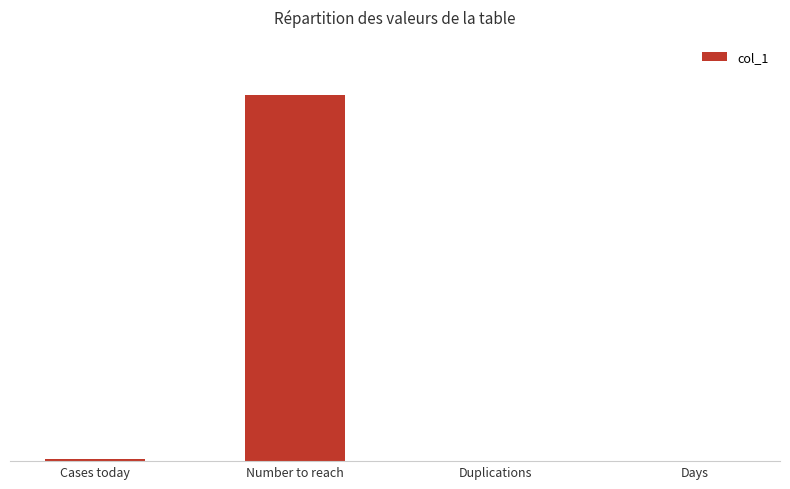

Reading left to right, what are all the values shown in this chart?

Cases today=4838.0	Number to reach=1000000.0	Duplications=7.7	Days=23.1